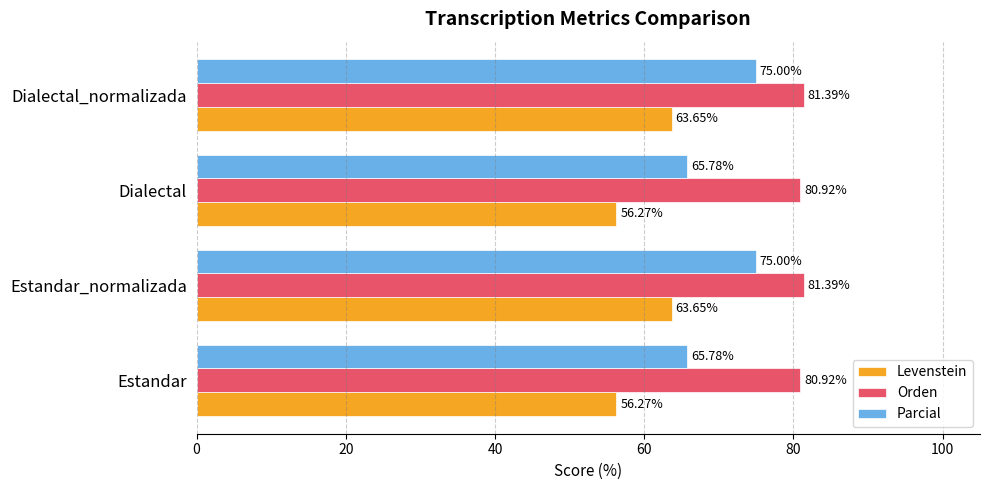

Which series has the widest spread of values?

Parcial